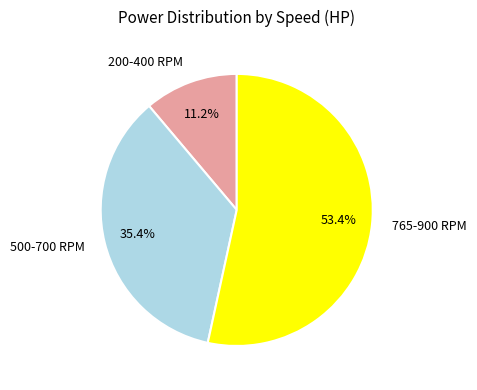

Rank the categories by value from highest to lowest.

765-900 RPM, 500-700 RPM, 200-400 RPM